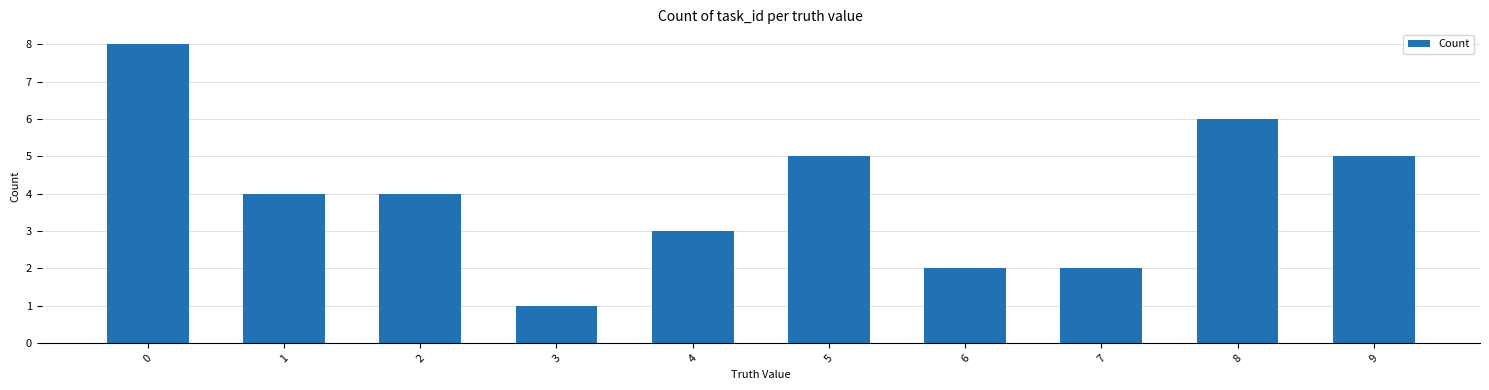

What is the value of the 2nd bar from the left?

4